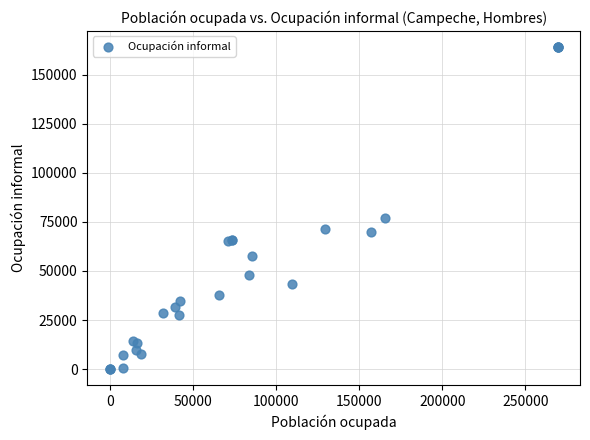

What Y value in the scatter plot is closest to 82063?

77124